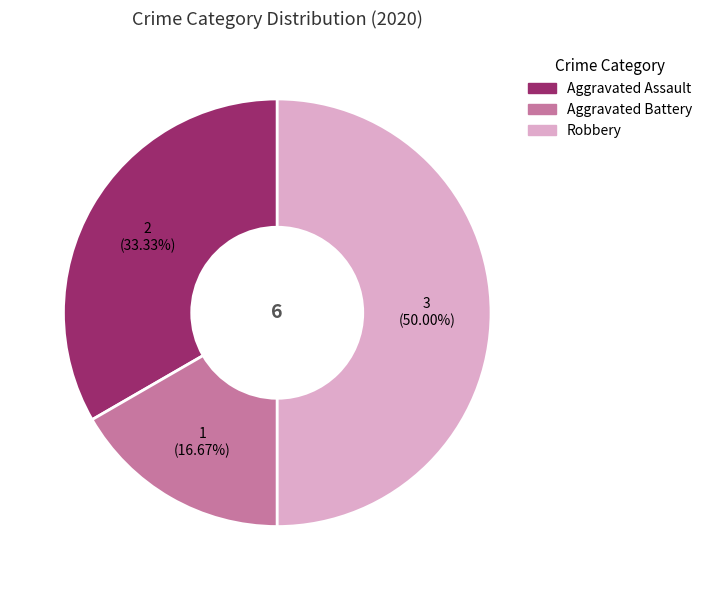

Is the sum of Robbery and Aggravated Battery greater than half?

Yes